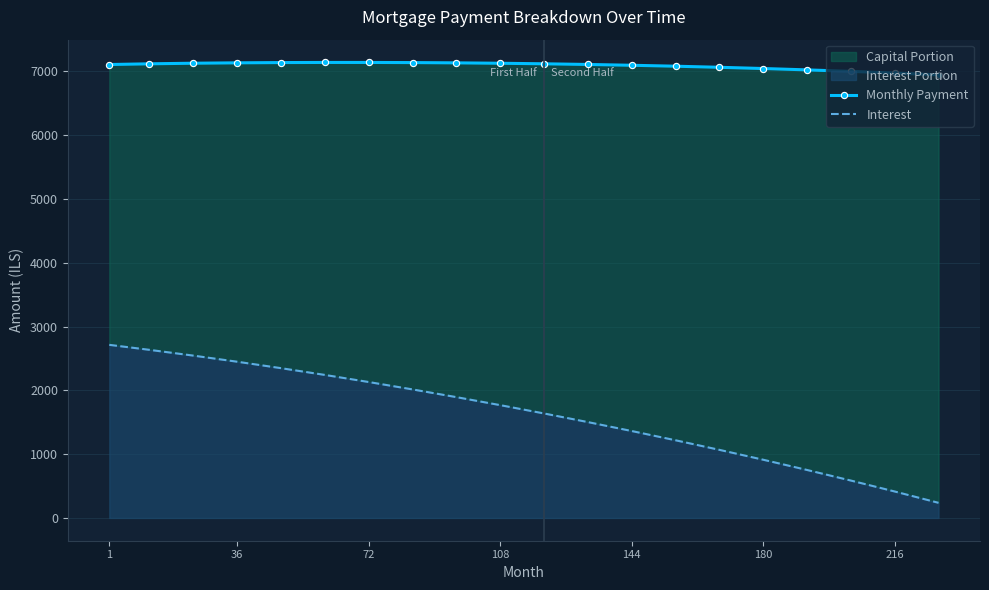

The value of Interest at 144 is 883.3. True or false?

False